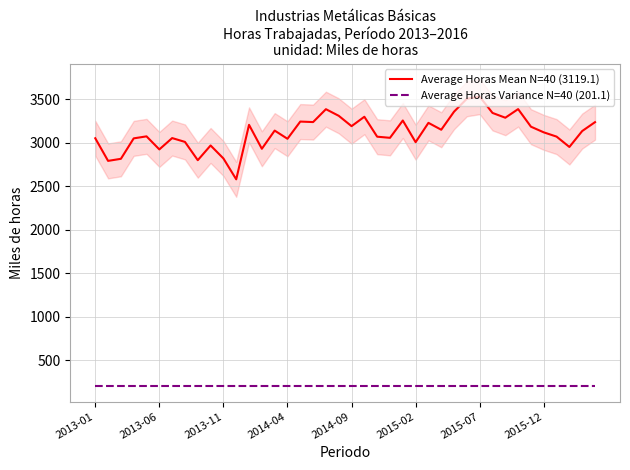

List the series in order of their overall mean, highest first.

Average Horas Mean N=40 (3119.1), Average Horas Variance N=40 (201.1)